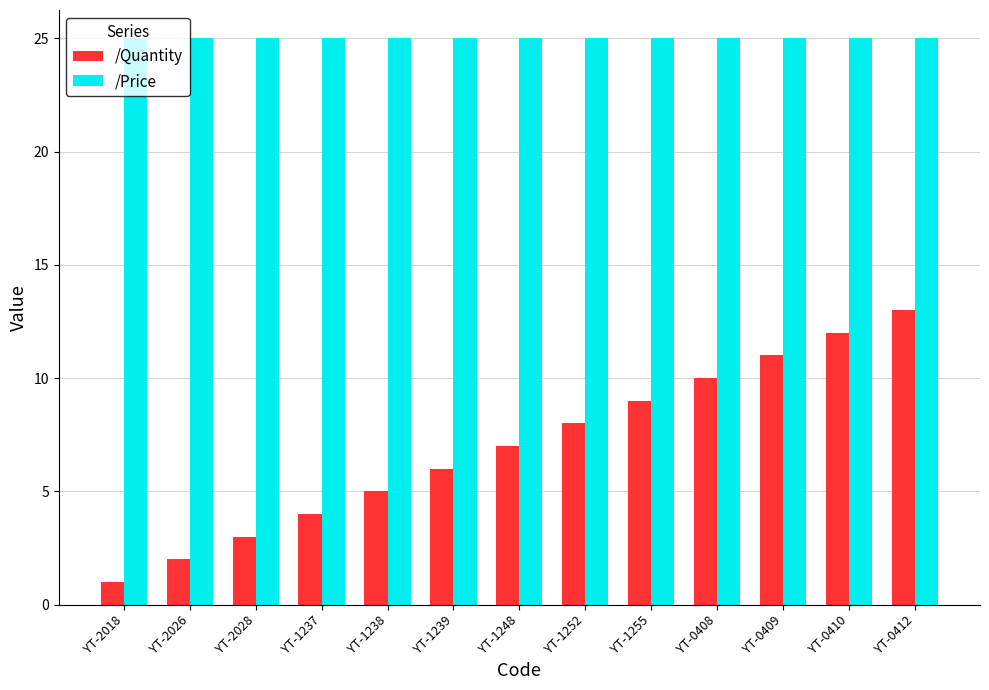

Read the /Price value at YT-0408.

25